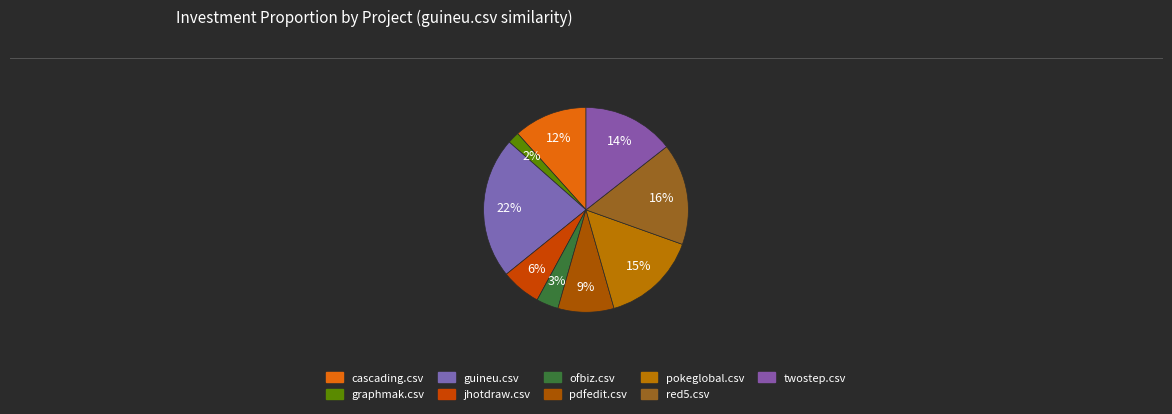

How many segments does this pie chart have?

9